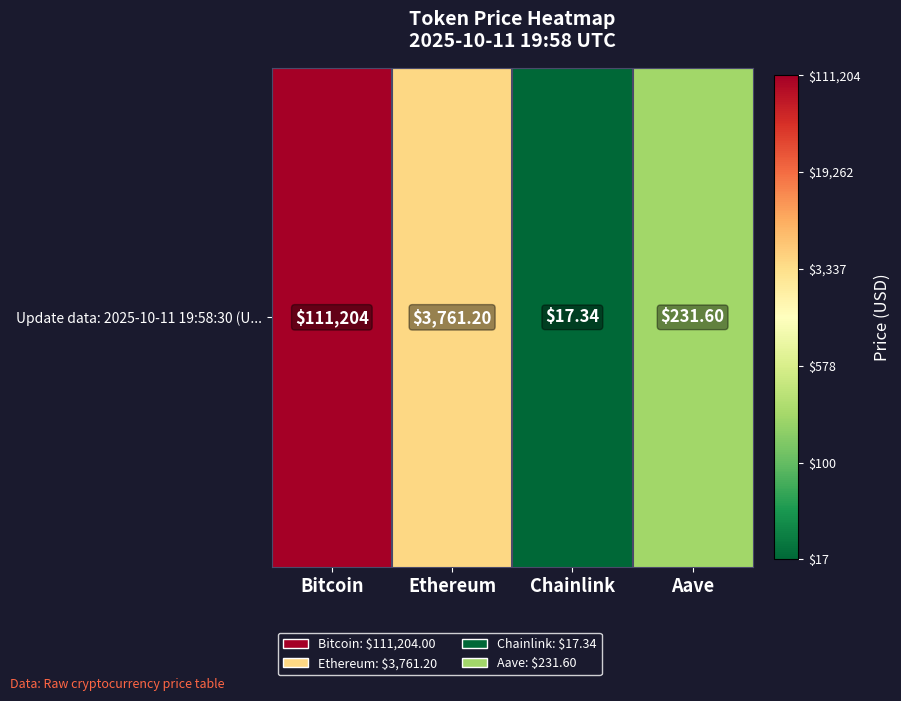

At which category does the chart reach its minimum across all series?

Chainlink